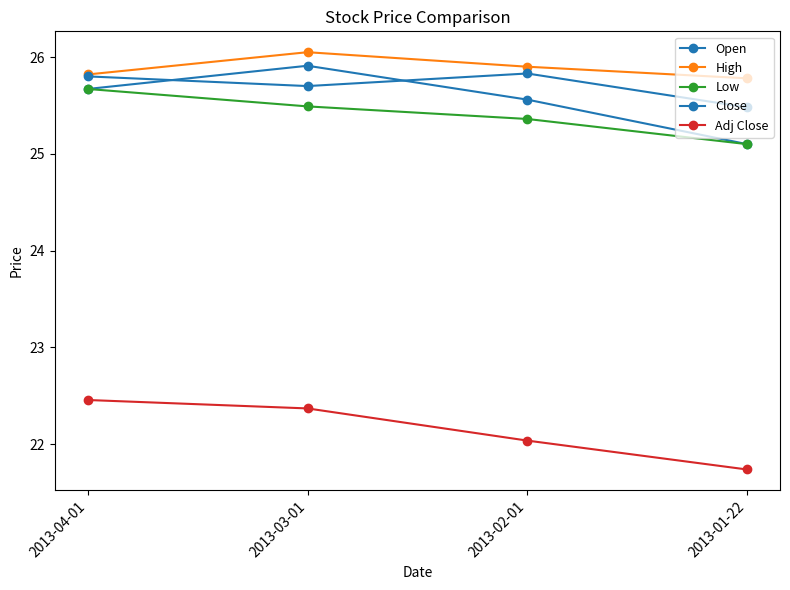

What is the maximum value for Low?

25.7